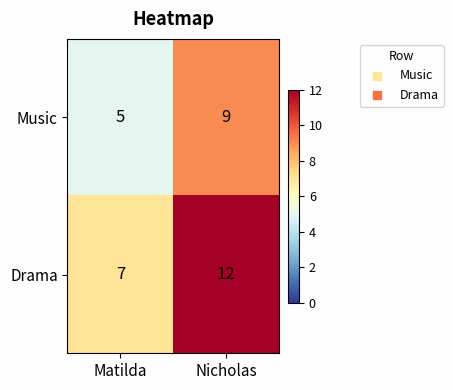

At which label is Music closest to 7?

Matilda